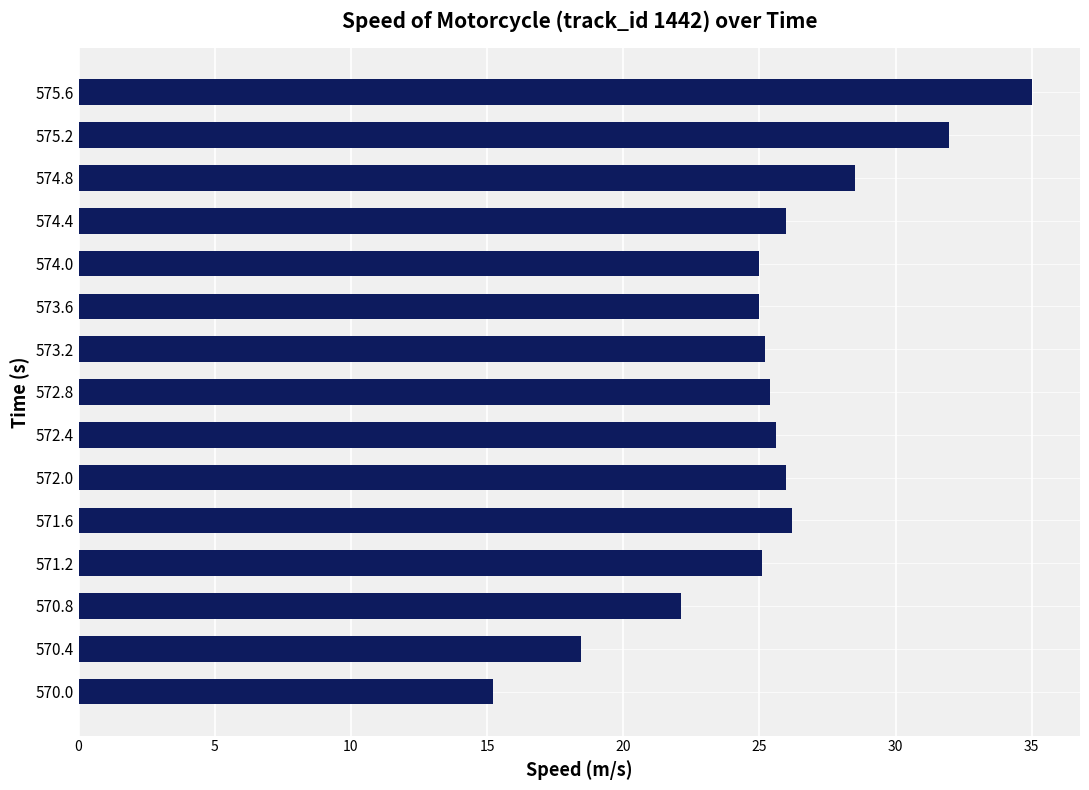

What is the maximum value shown in the chart?

35.0